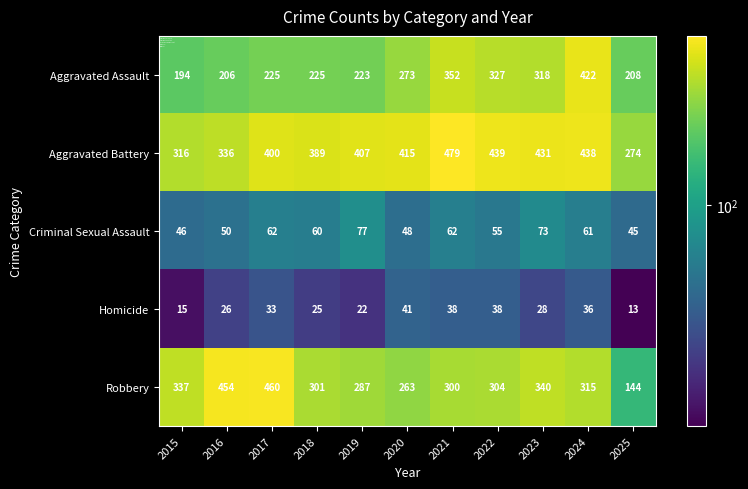

The Robbery series shows 231 at 2015. True or false?

False